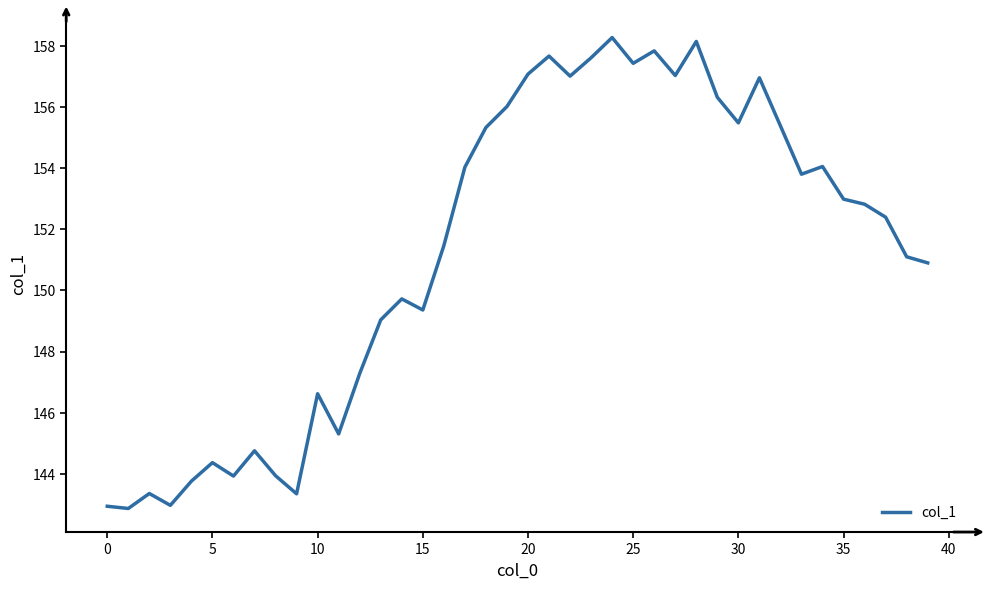

What is the difference between the maximum and minimum values?

15.4